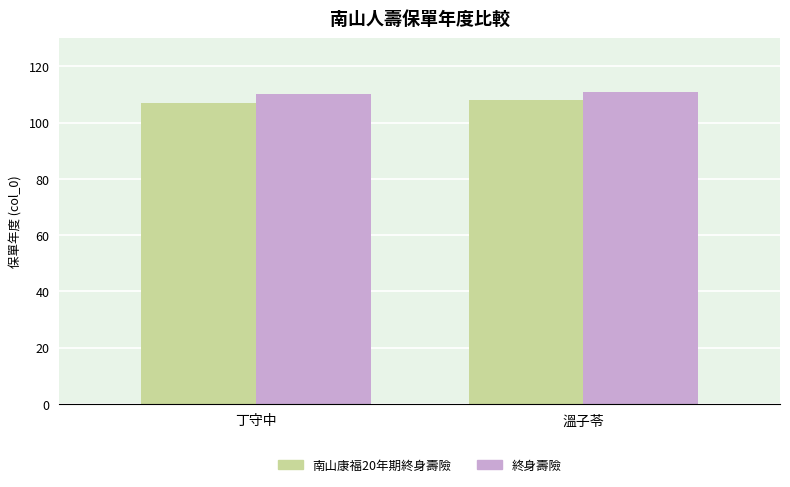

At 溫子苓, list the series in order from largest to smallest.

終身壽險, 南山康福20年期終身壽險